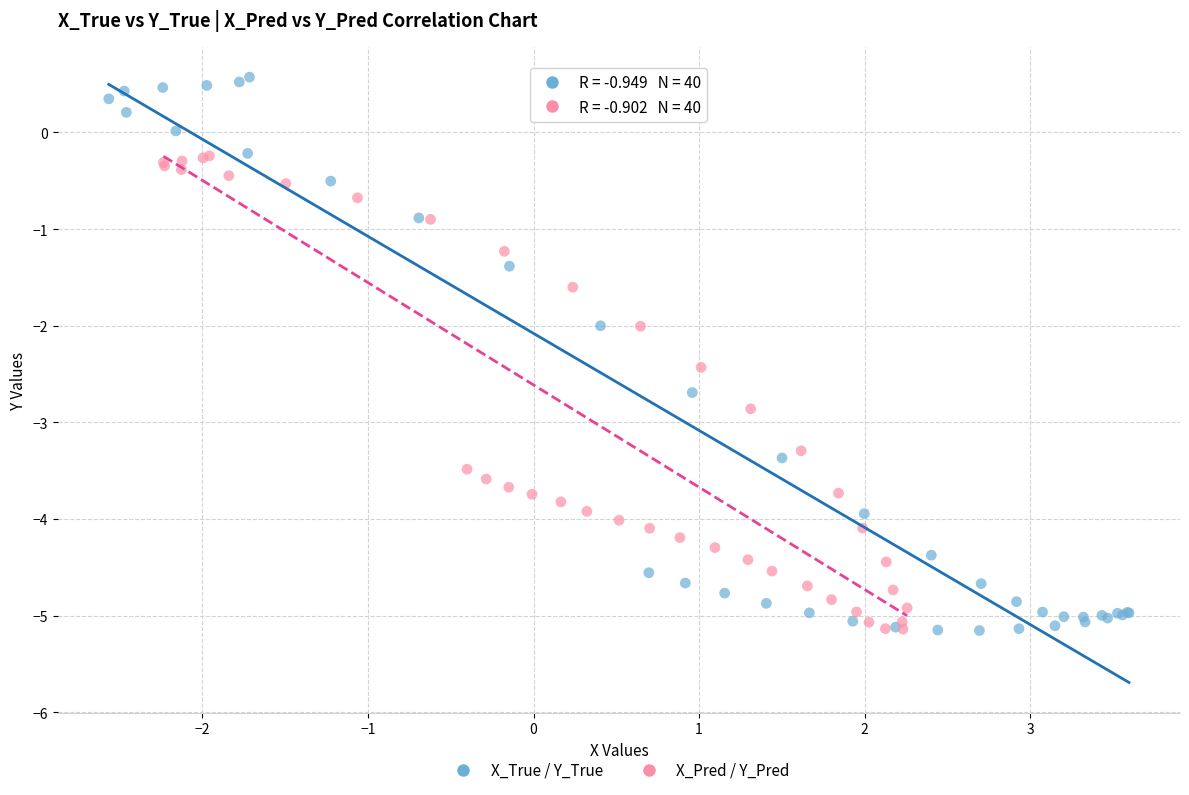

Which series reaches the maximum Y coordinate?

X_True / Y_True